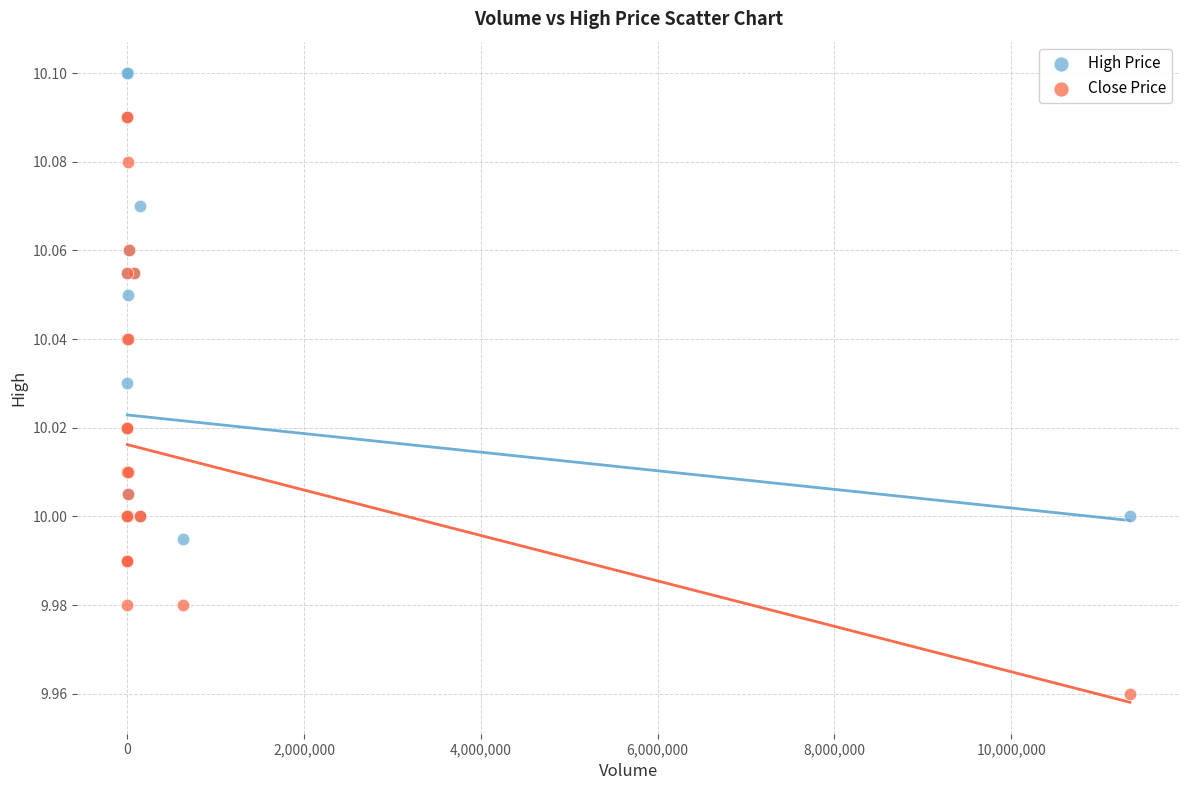

Which series has the widest spread of Y values?

Close Price